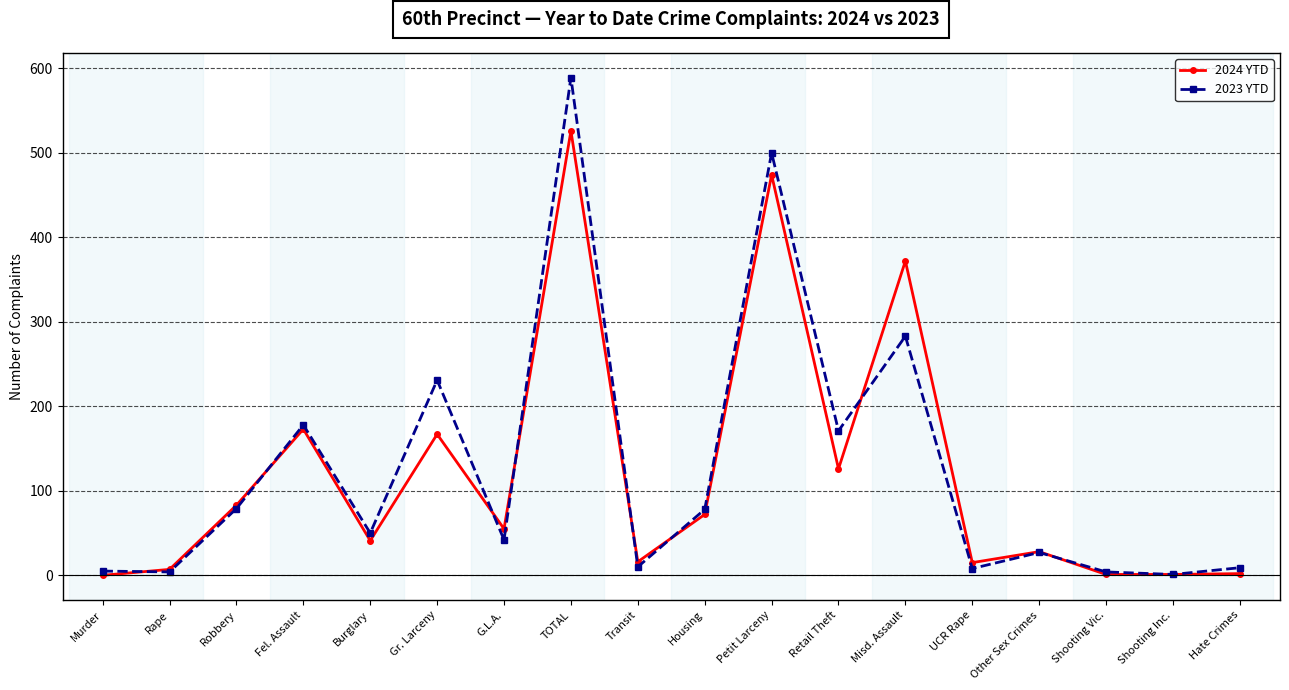

At which category does 2023 YTD reach its first local peak?

Fel. Assault